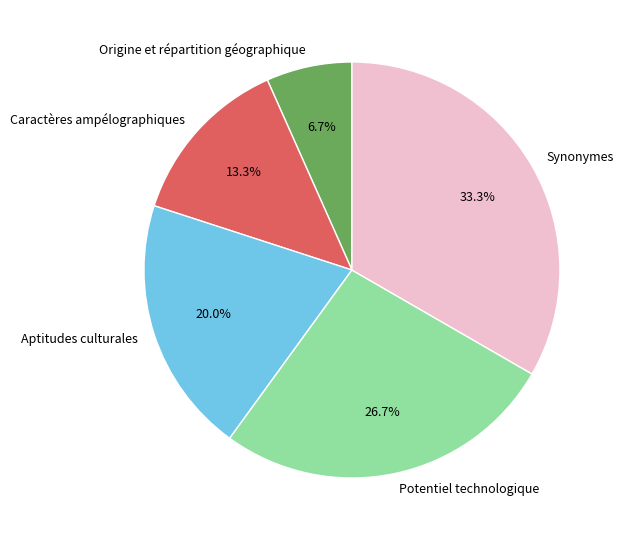

To the nearest percent, what percentage of the pie is Origine et répartition géographique?

7%